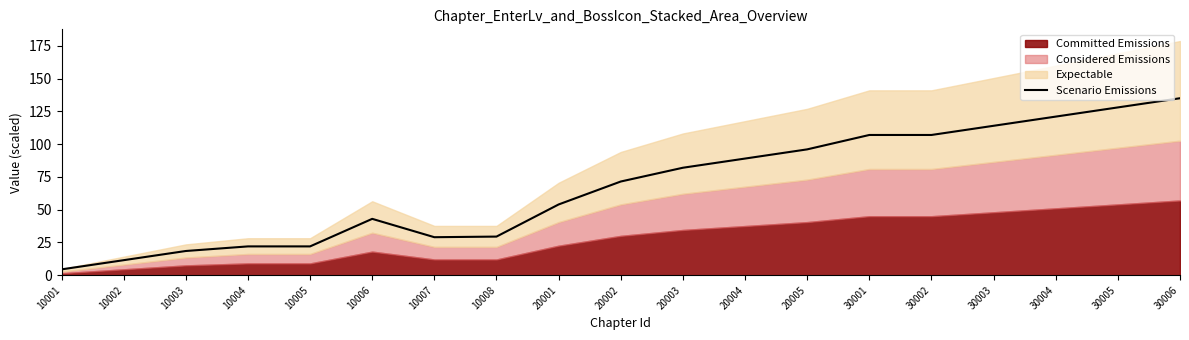

What is the value of the 13th point from the left?

96.0